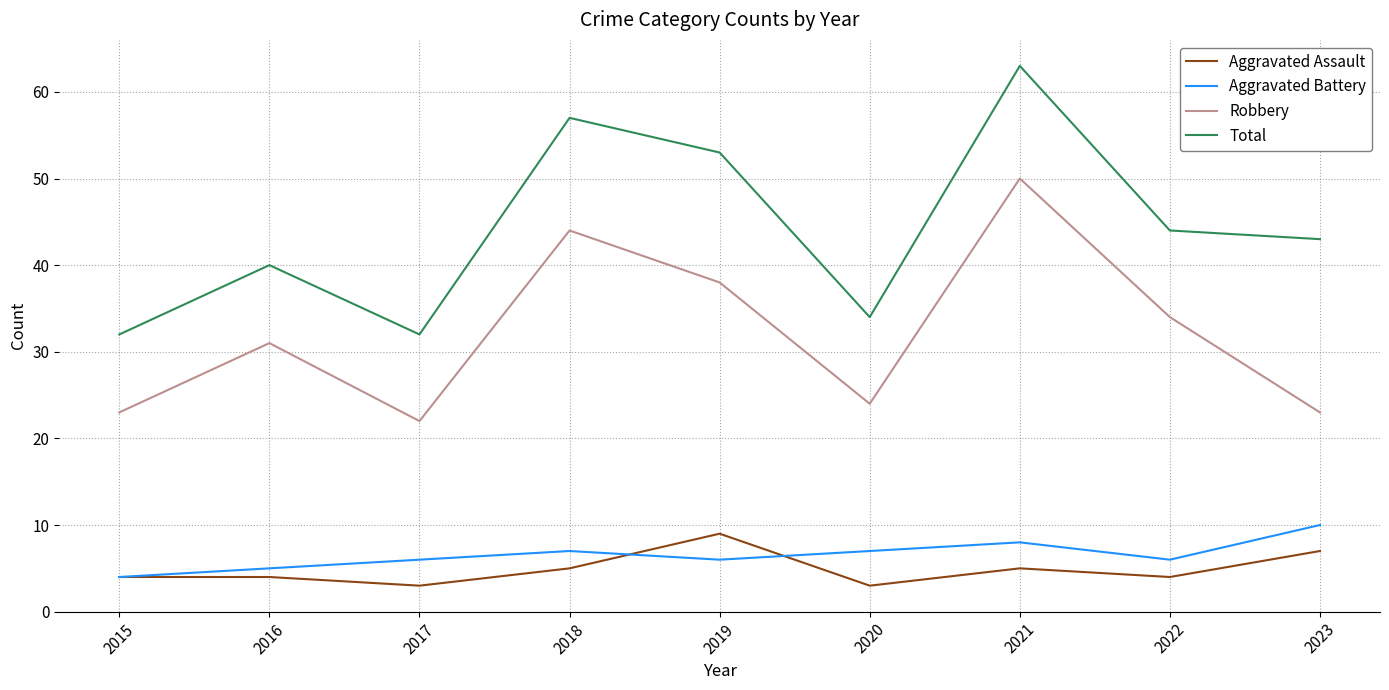

Read the Aggravated Battery value at 2018.

7